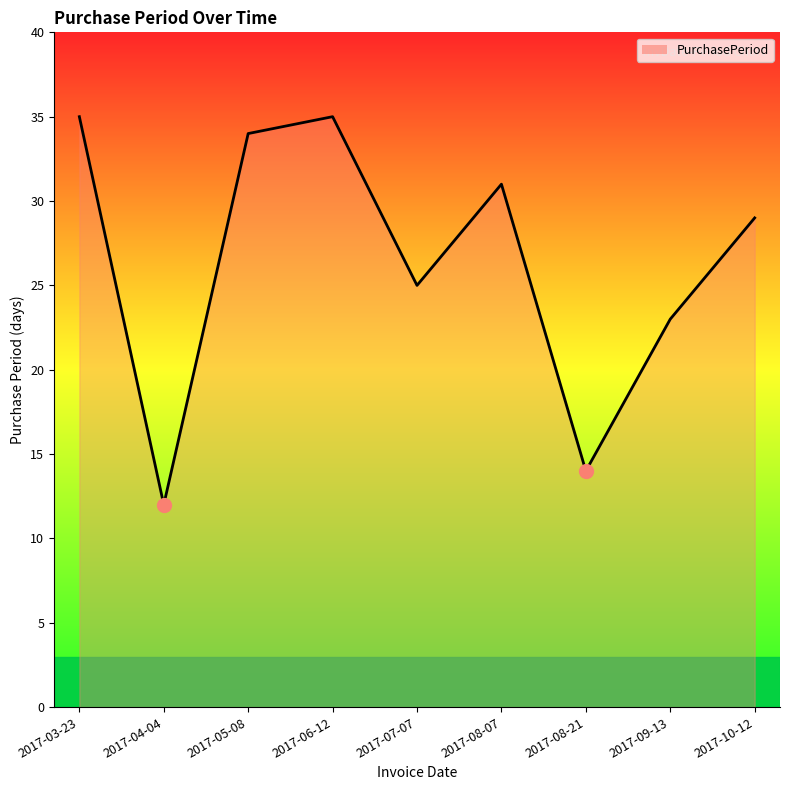

Which category has the lowest value across all series?

2017-04-04